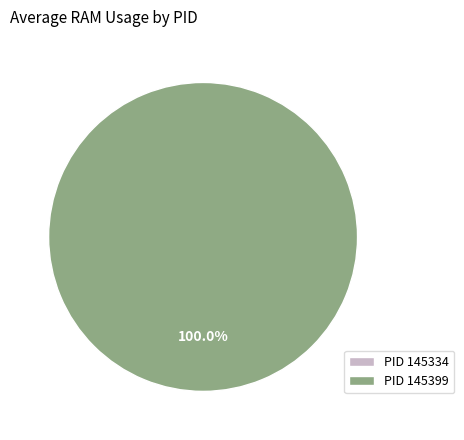

Does any single category account for the majority?

Yes